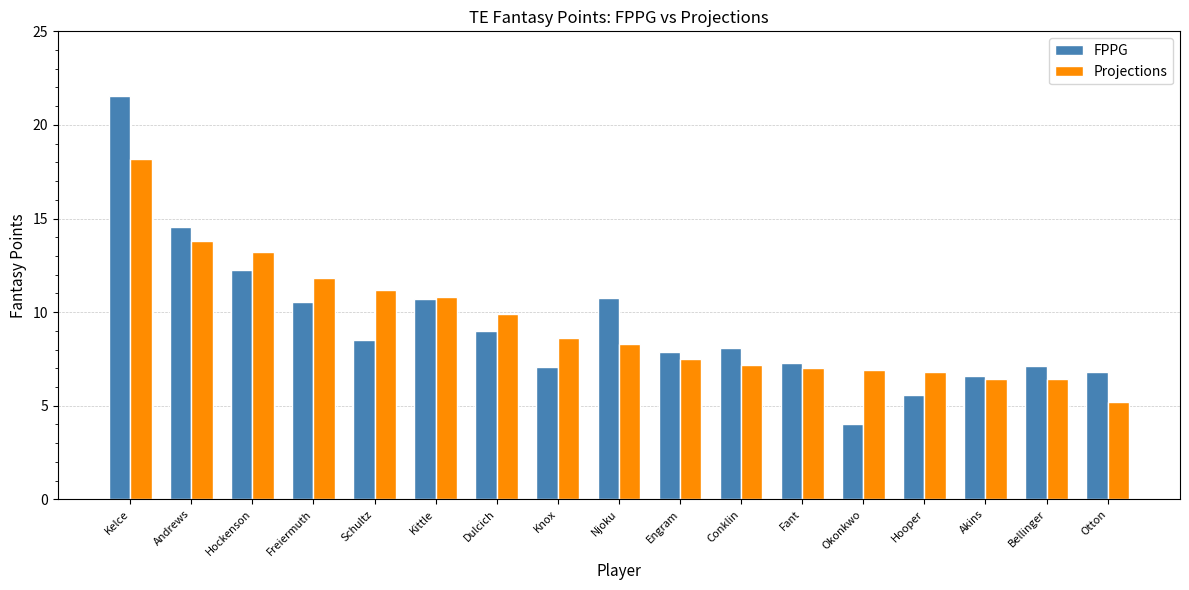

How many series are shown in this chart?

2